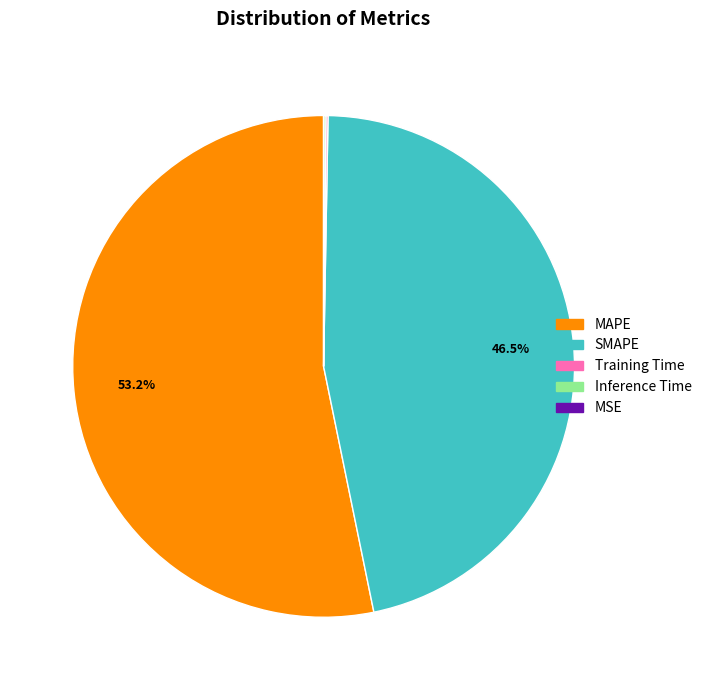

Which slice is the largest?

MAPE